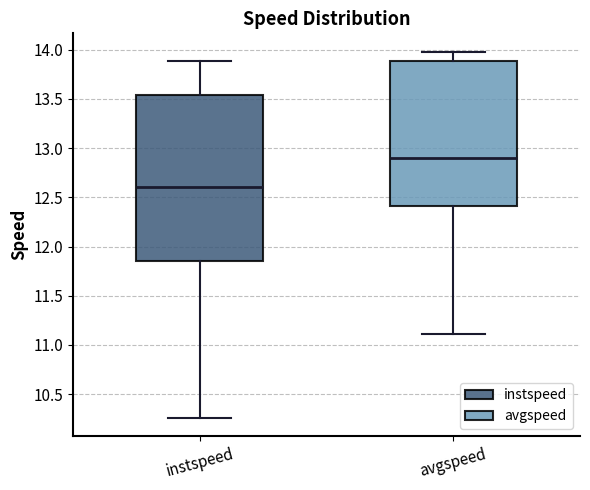

Which box is the tallest, from its lower edge to its upper edge?

instspeed